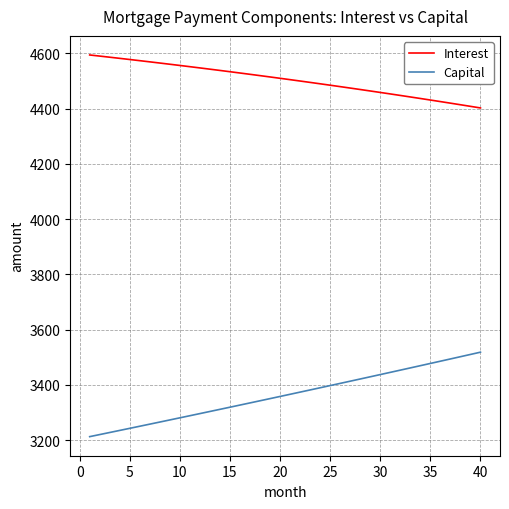

What is the lowest value of the Interest series?

4402.3